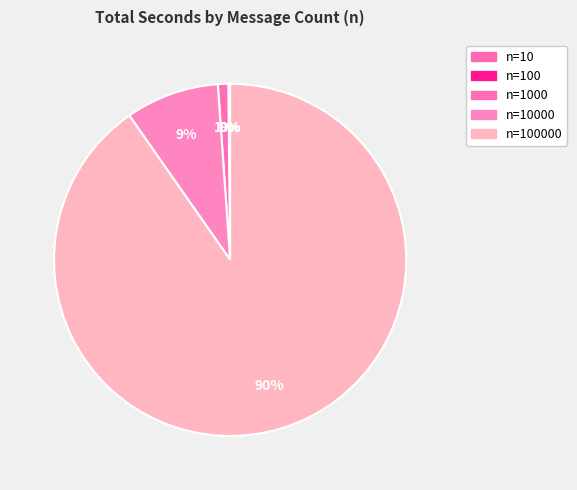

Count the number of slices in the pie.

5